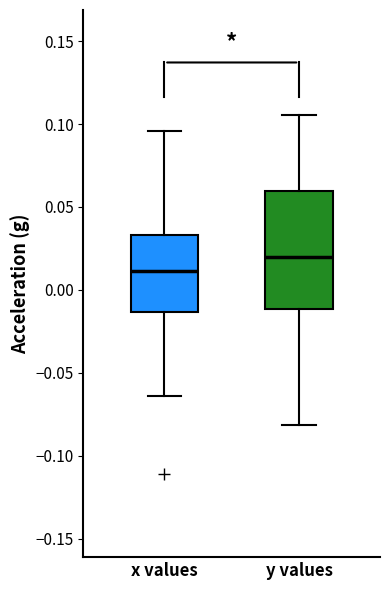

Where does the median line of the box for x values sit on the y-axis? The values are not printed on the chart, so give them approximately, as read against the axis.

0.010